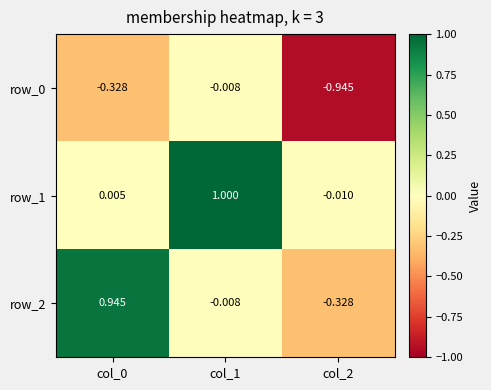

Is the value of row_2 at col_2 greater than the value of row_0 at col_1?

No